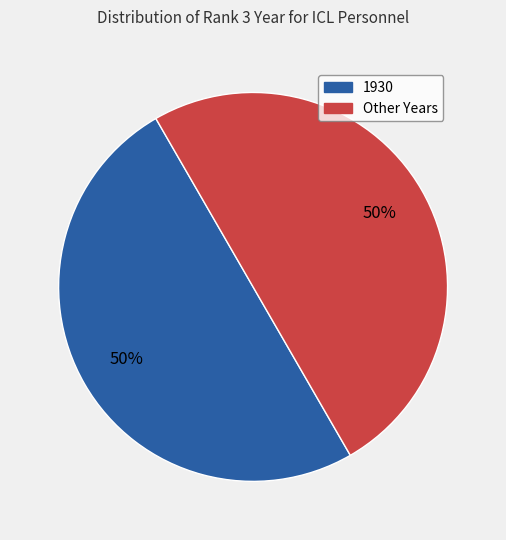

To the nearest percent, what is the average slice percentage?

50%